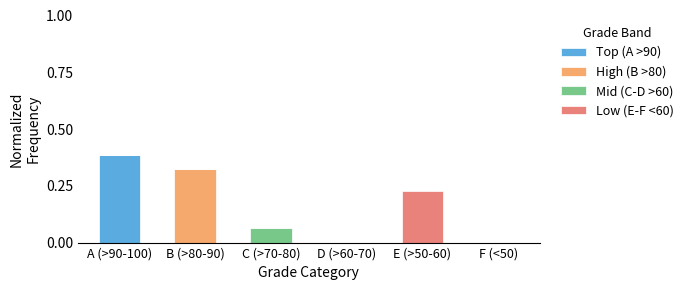

Which category has the highest value in the Top (A >90) series?

A (>90-100)